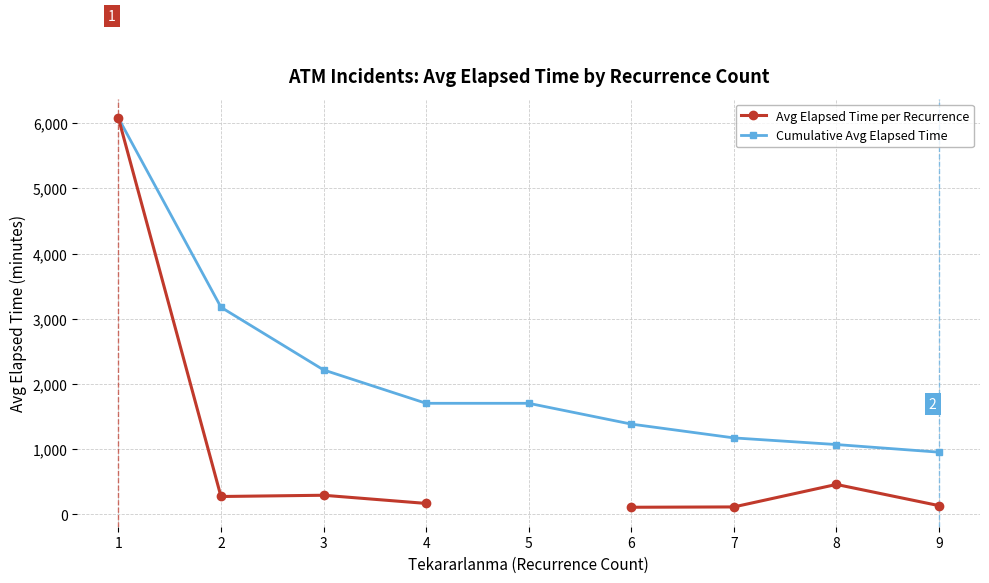

What is the total value across all series at 3?

2510.2